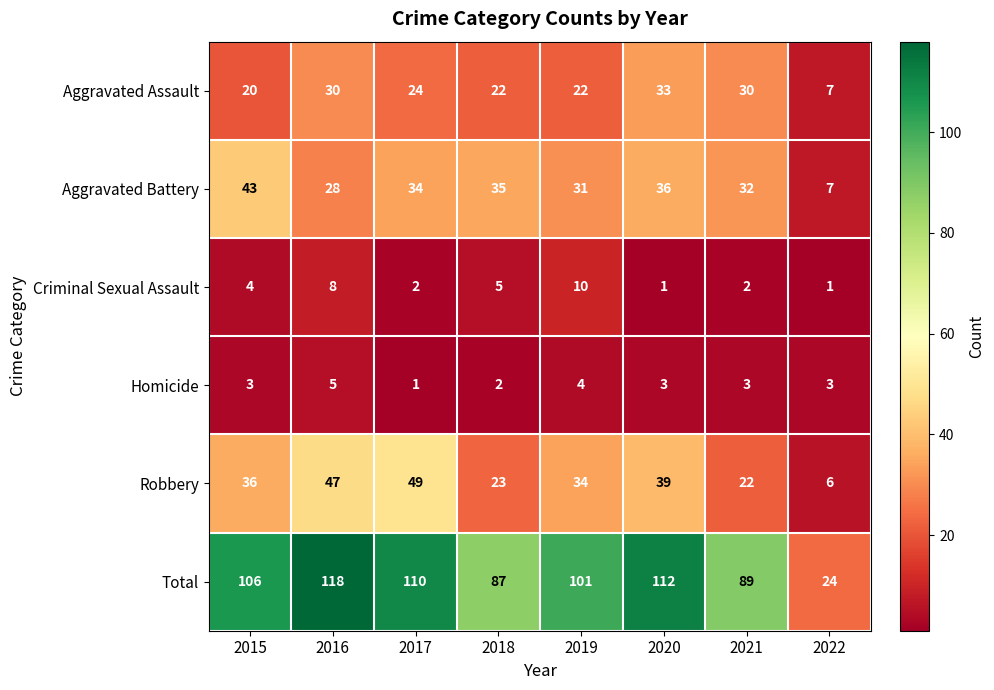

At which label does Homicide reach its minimum?

2017